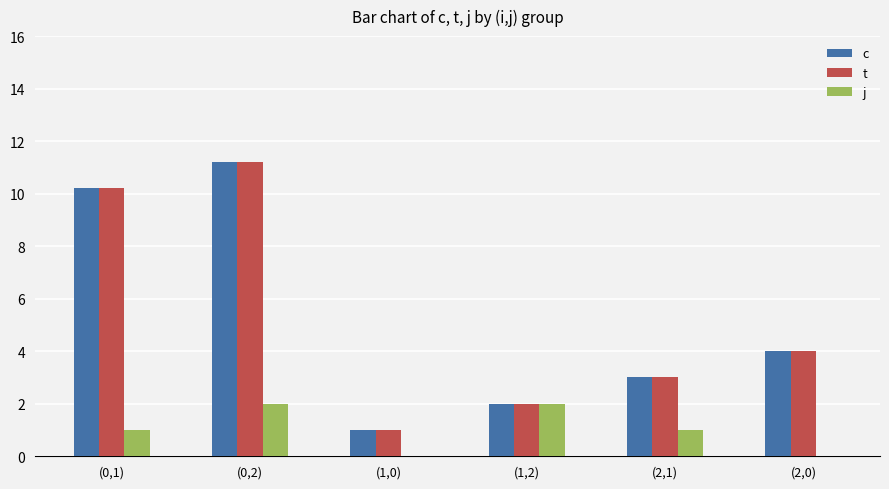

Between (1,0) and (1,2), which series saw the biggest shift?

j